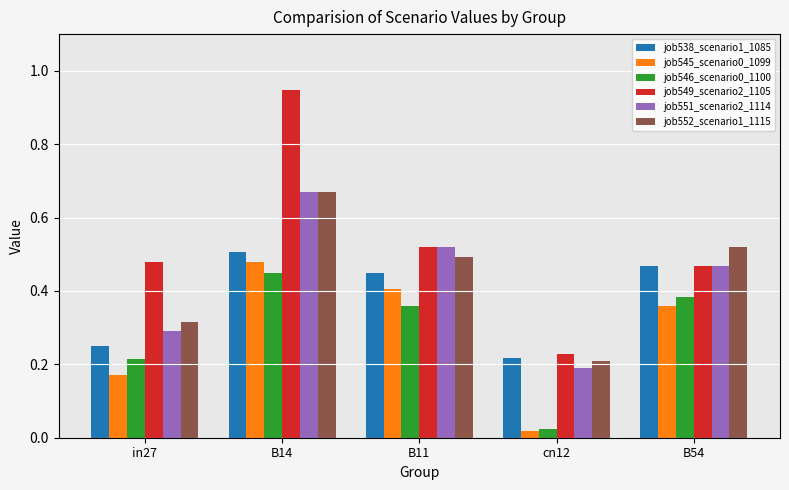

List the labels in order of job546_scenario0_1100 value, smallest first.

cn12, in27, B11, B54, B14